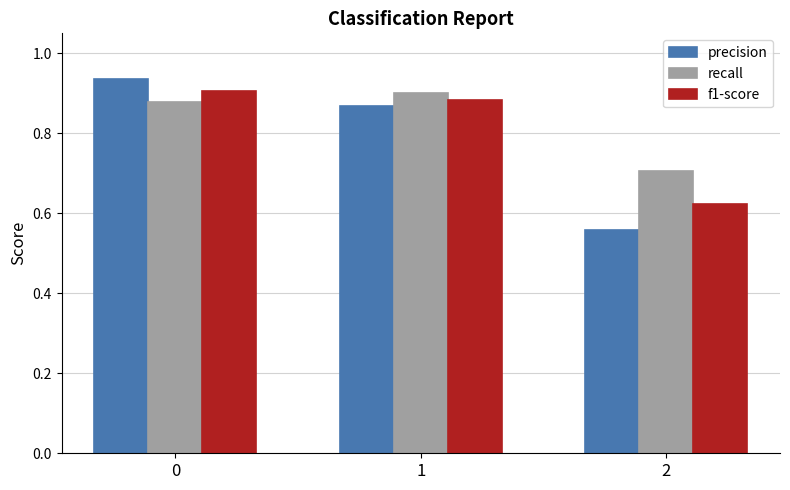

The f1-score series shows 0.9 at 0. True or false?

True